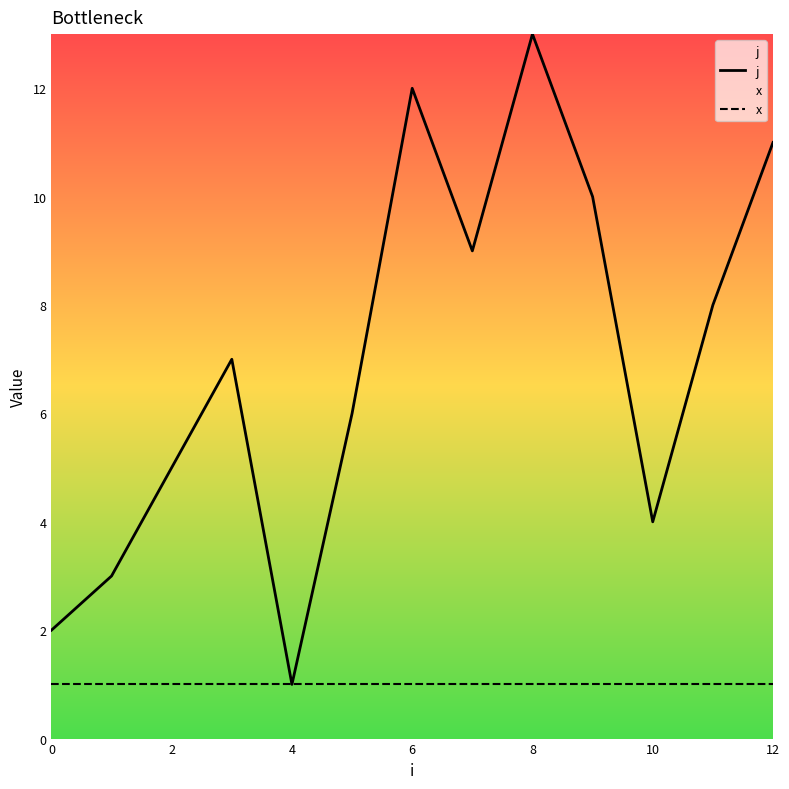

How many values in the j series exceed 7?

6